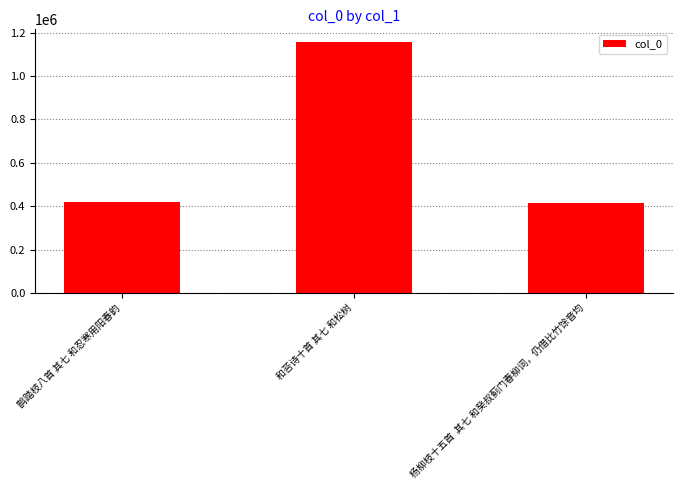

Where is the data nearest to the value 786879?

鹊踏枝八首 其七 和忍寒用阳春韵